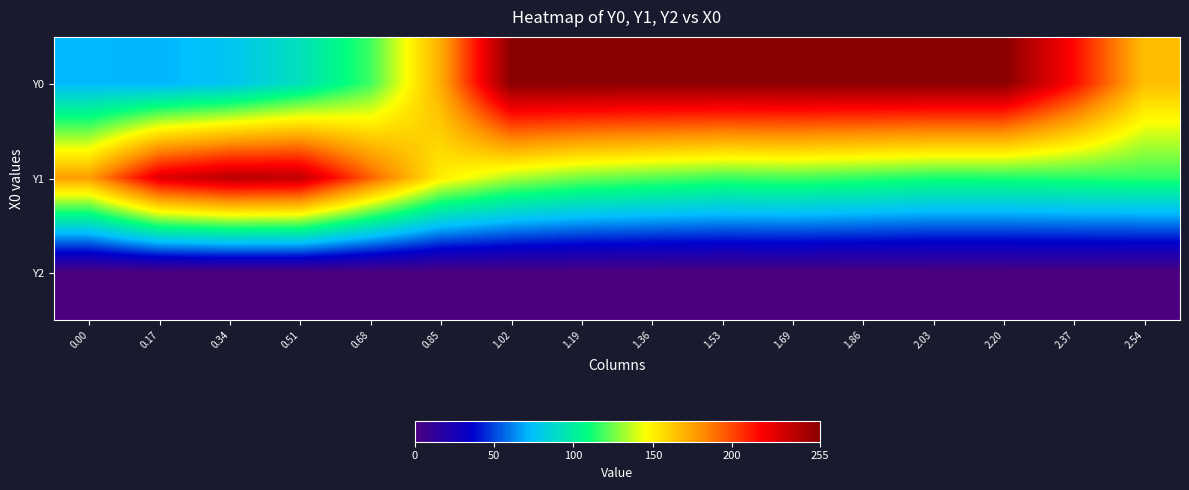

Reading right to left, extract all data points from this chart.

Y0: 2.54=166.0	2.37=216.3	2.20=255.0	2.03=255.0	1.86=255.0	1.69=255.0	1.53=255.0	1.36=255.0	1.19=255.0	1.02=255.0	0.85=171.7	0.68=117.9	0.51=92.3	0.34=76.7	0.17=71.1	0.00=72.0
Y1: 2.54=116.0	2.37=114.7	2.20=113.2	2.03=113.0	1.86=116.3	1.69=119.3	1.53=117.9	1.36=121.7	1.19=125.8	1.02=134.2	0.85=150.7	0.68=193.7	0.51=237.7	0.34=240.1	0.17=227.9	0.00=176.0
Y2: 2.54=0.0	2.37=0.0	2.20=0.0	2.03=0.0	1.86=0.0	1.69=0.0	1.53=0.0	1.36=0.0	1.19=0.0	1.02=0.0	0.85=0.0	0.68=0.0	0.51=0.0	0.34=0.0	0.17=0.0	0.00=0.0